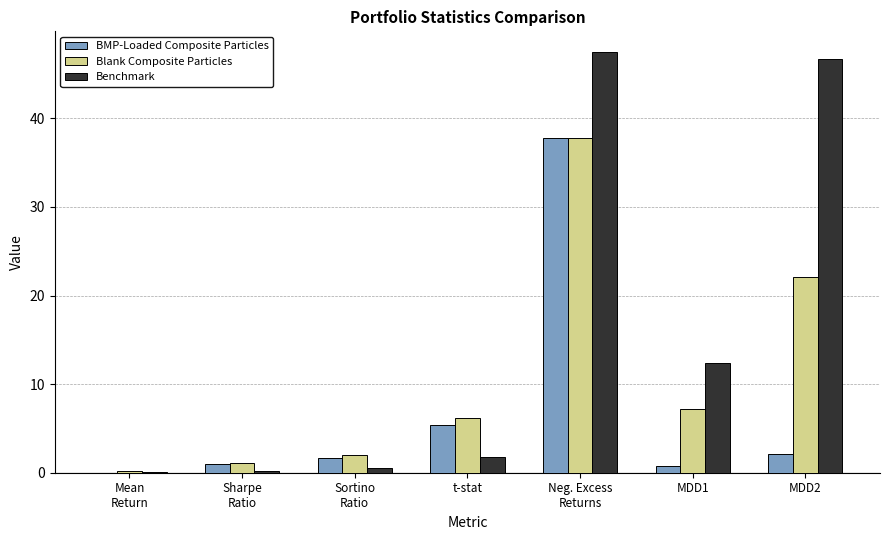

True or false: Blank Composite Particles has a value of 3.6 at MDD1.

False